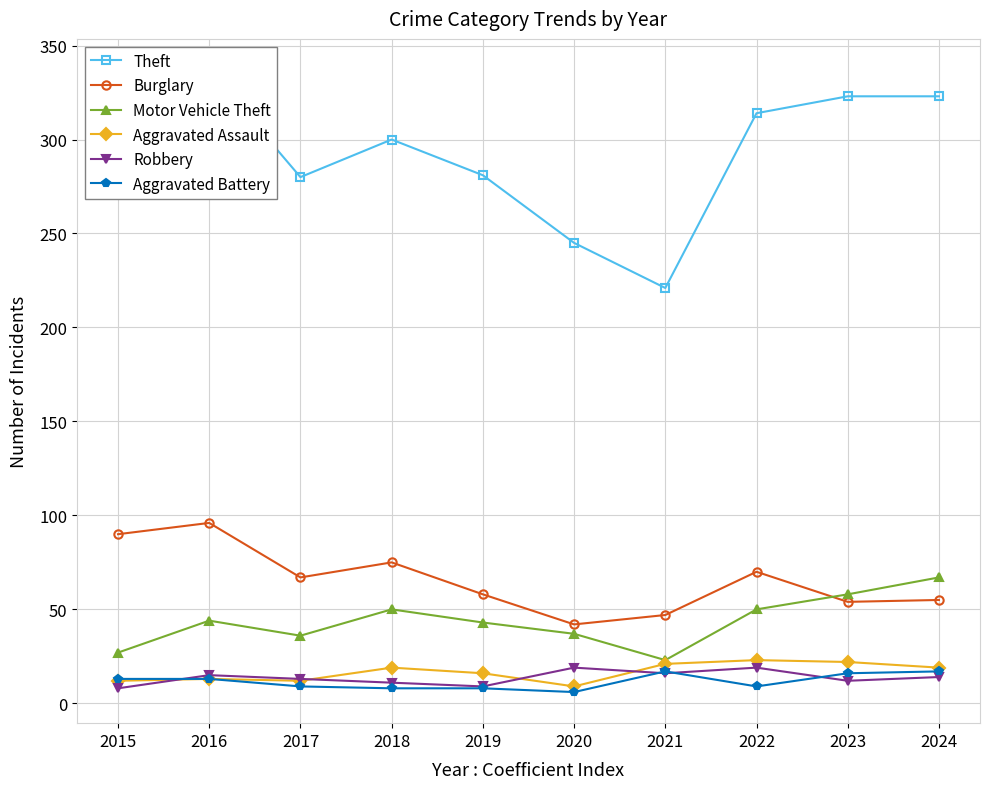

How many values in the Aggravated Battery series are below 13?

5